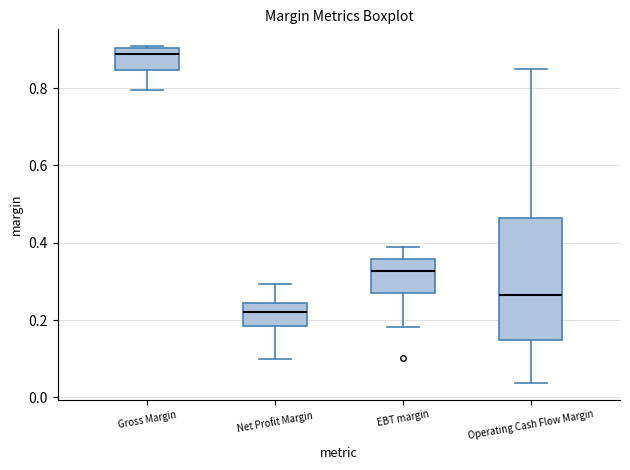

Reading left to right, transcribe this box plot: for each box, give where its median line is, the range the box spans, and where its two whiskers end, as read against the y-axis. The values are not printed on the chart, so give them approximately, as read against the axis.

Gross Margin: median 0.88, box 0.84 to 0.90, whiskers 0.80 to 0.90
Net Profit Margin: median 0.22, box 0.18 to 0.24, whiskers 0.10 to 0.30
EBT margin: median 0.32, box 0.26 to 0.36, whiskers 0.18 to 0.38
Operating Cash Flow Margin: median 0.26, box 0.14 to 0.46, whiskers 0.04 to 0.84